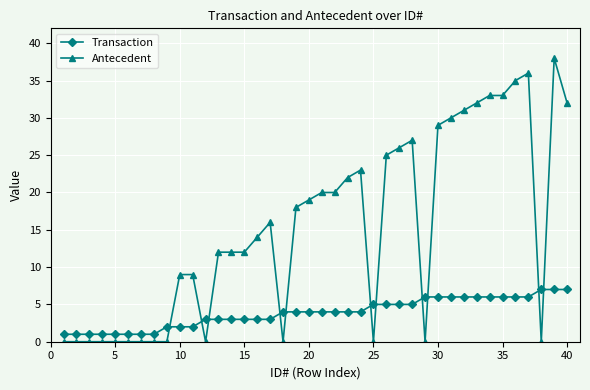

How many lines are shown in the chart?

2